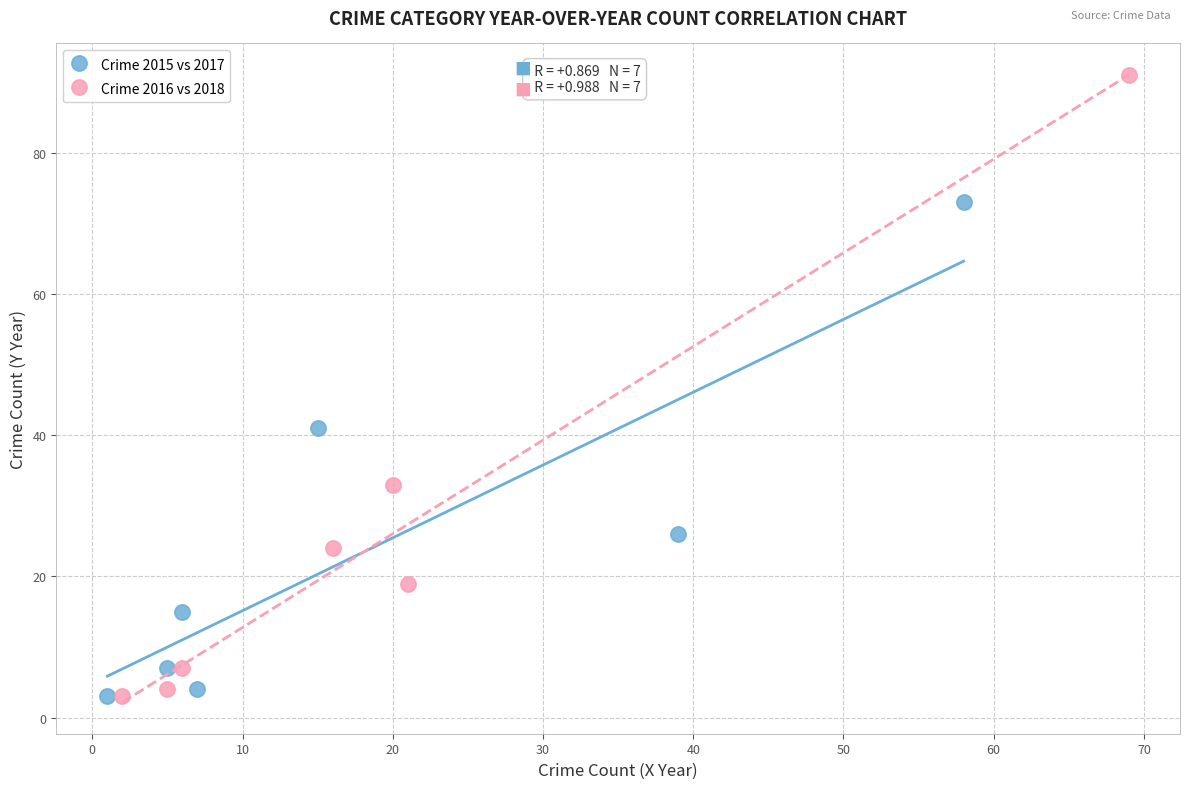

What are all the series names shown in the legend?

Crime 2015 vs 2017, Crime 2016 vs 2018